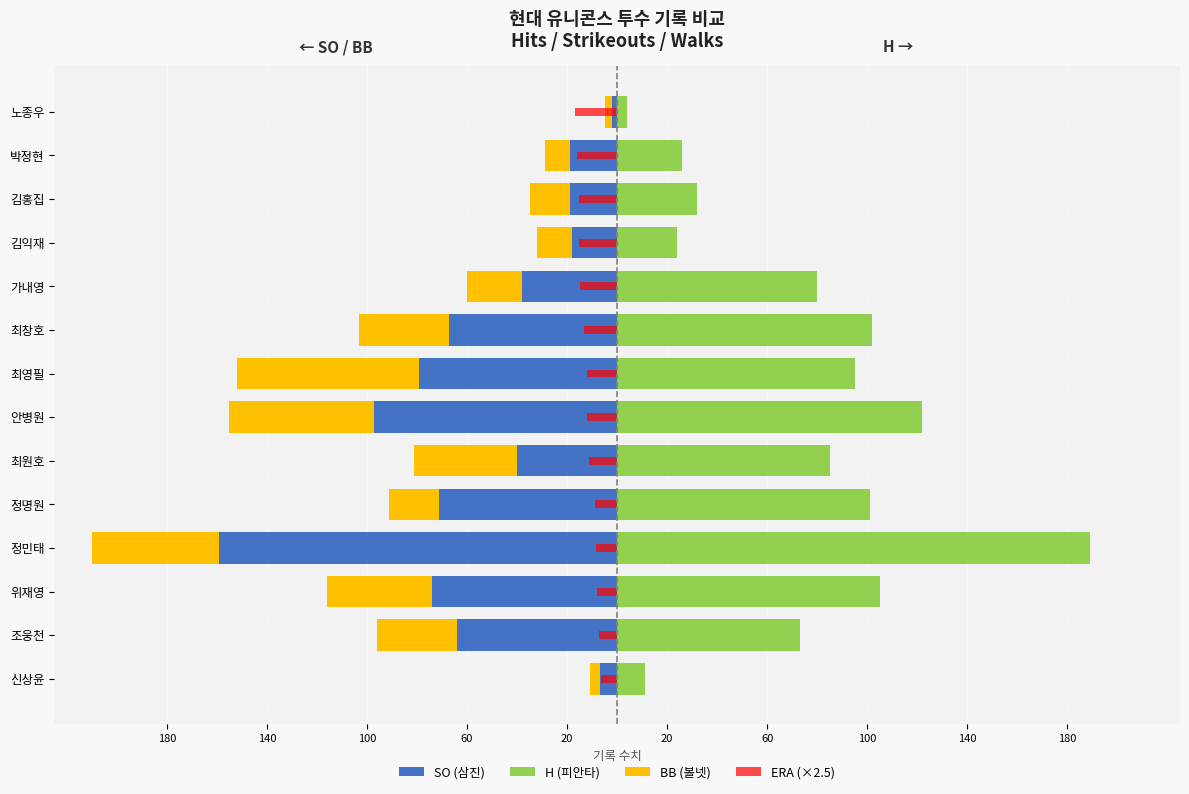

The value of H (피안타) at 최원호 is 85. True or false?

True